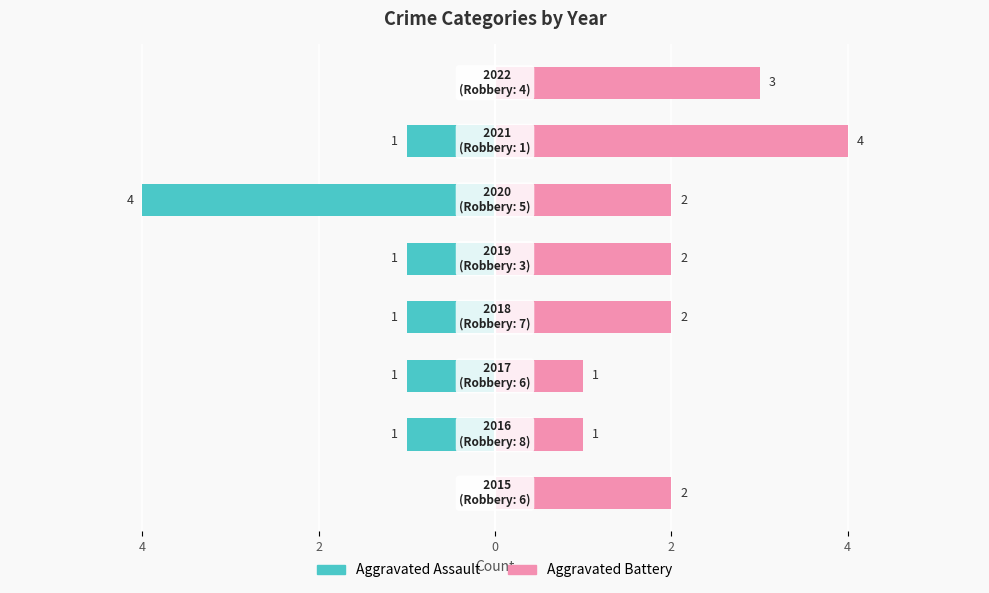

What is the difference between the Aggravated Assault values at 0 and 4?

3